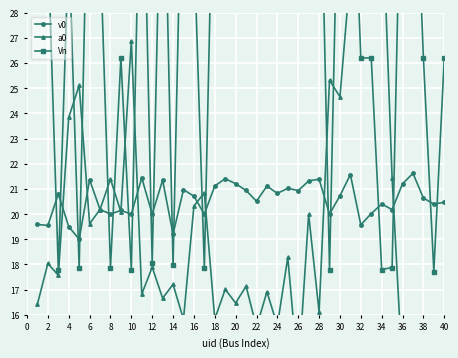

Is it true that v0 equals 11.8 at 2?

False